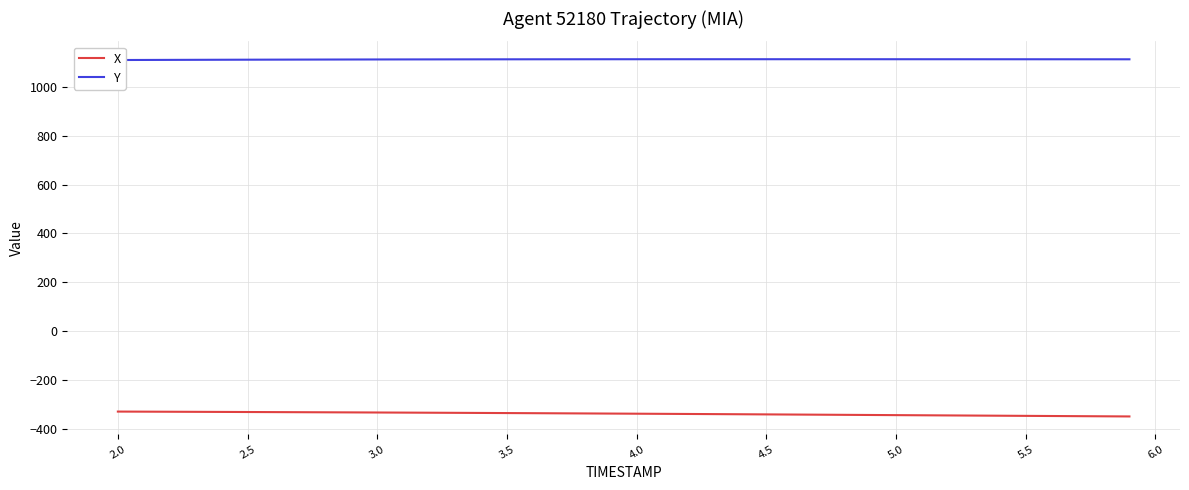

How many values in the Y series are below 1113?

10